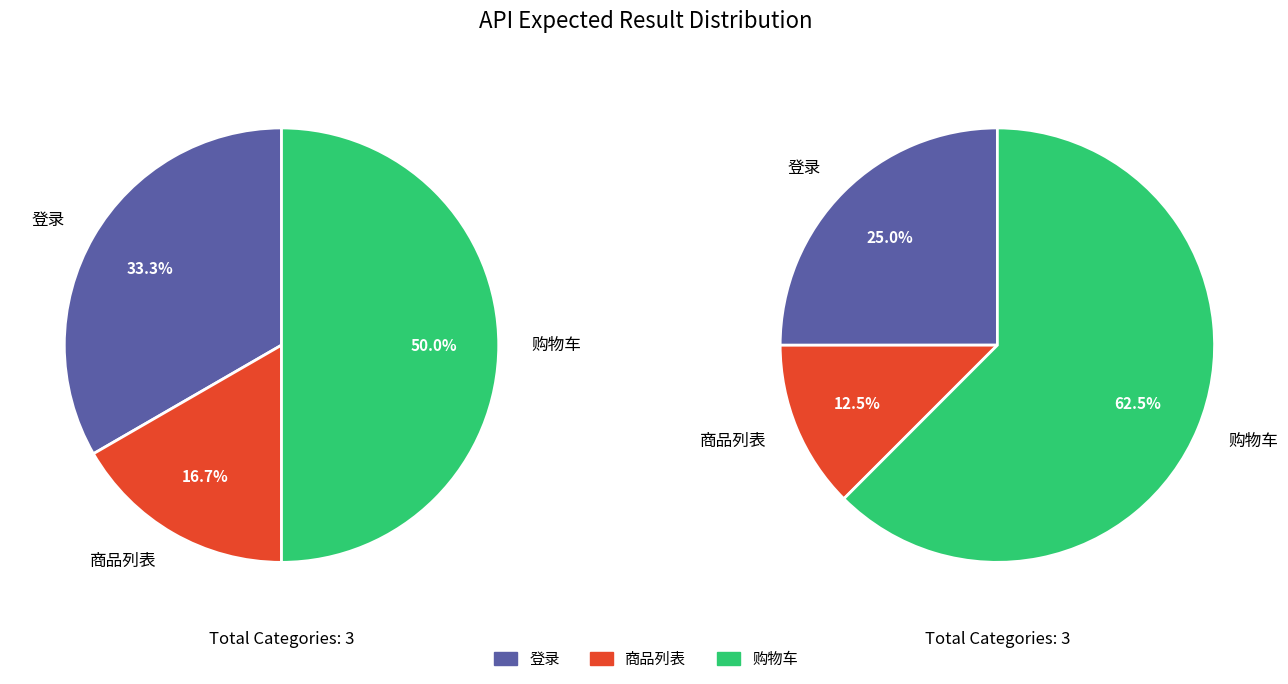

Does cart-03 account for over 50% of the chart?

No